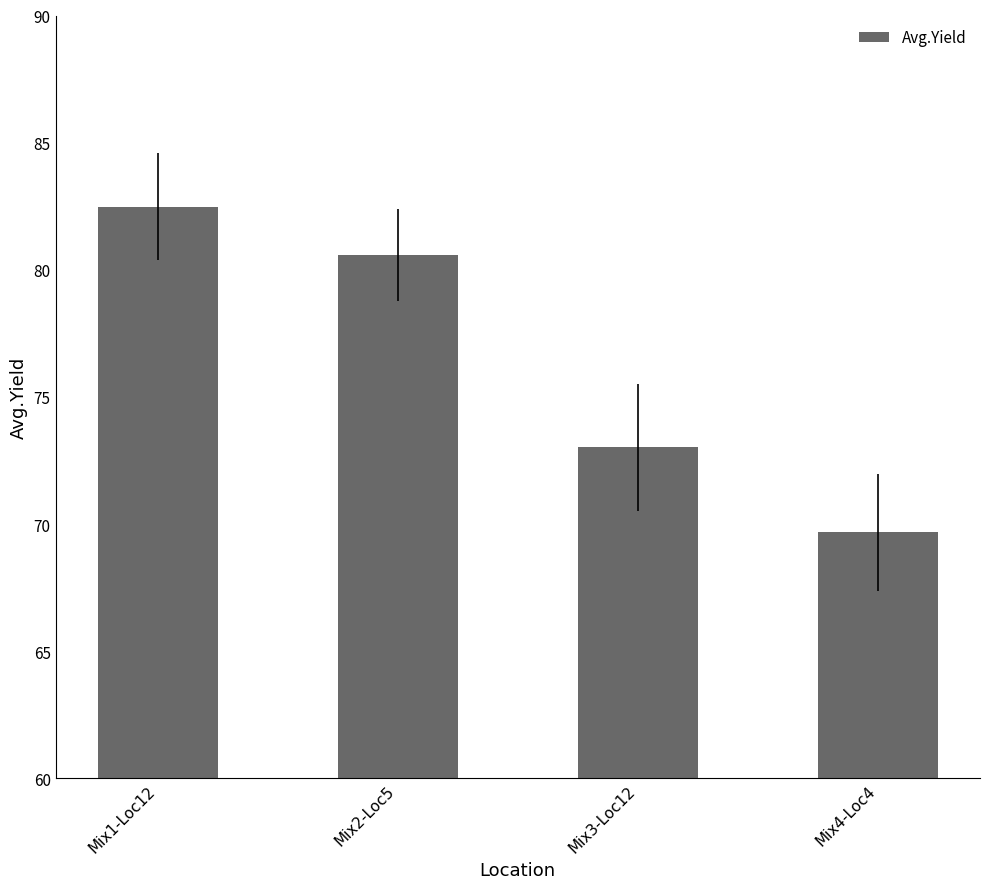

What is the greatest value displayed?

82.5